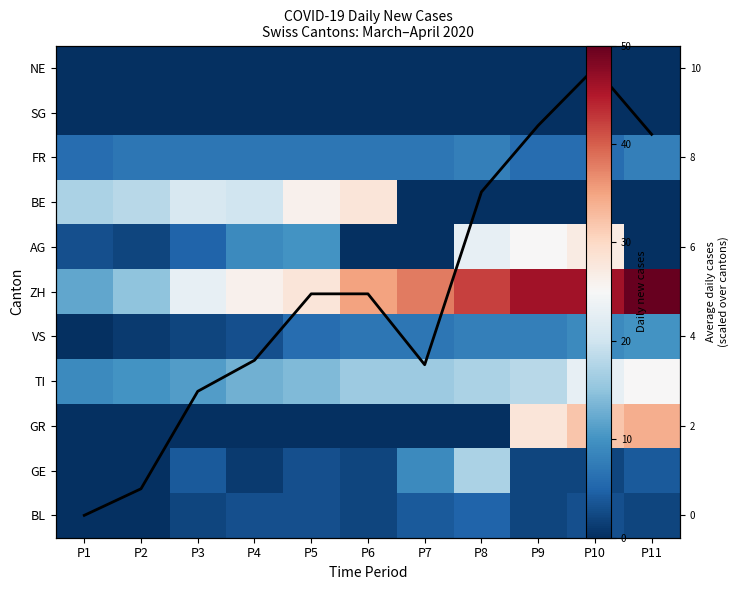

At how many categories does at least one series exceed 14?

11